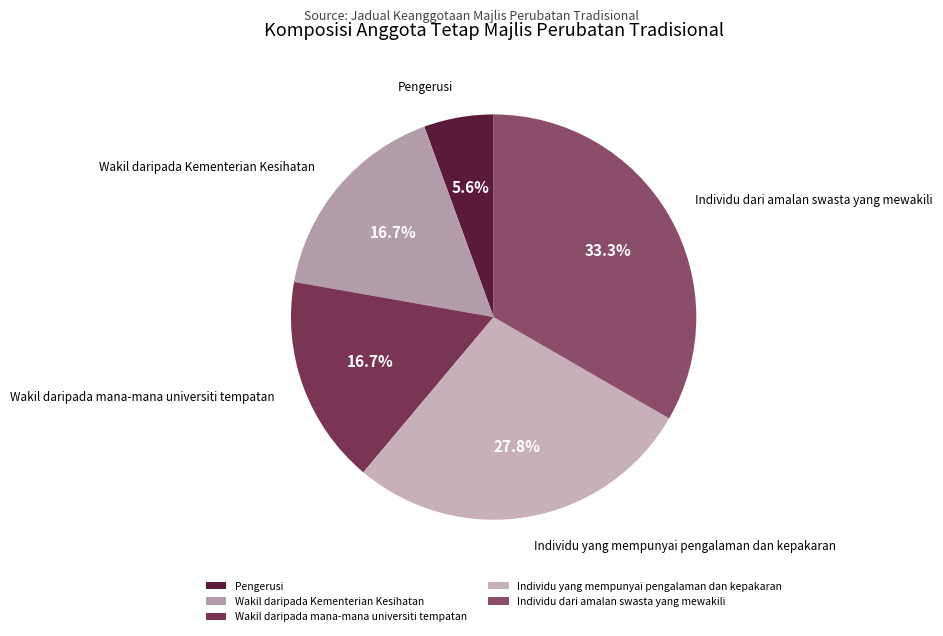

What percentage is the Pengerusi slice, to the nearest percent?

6%